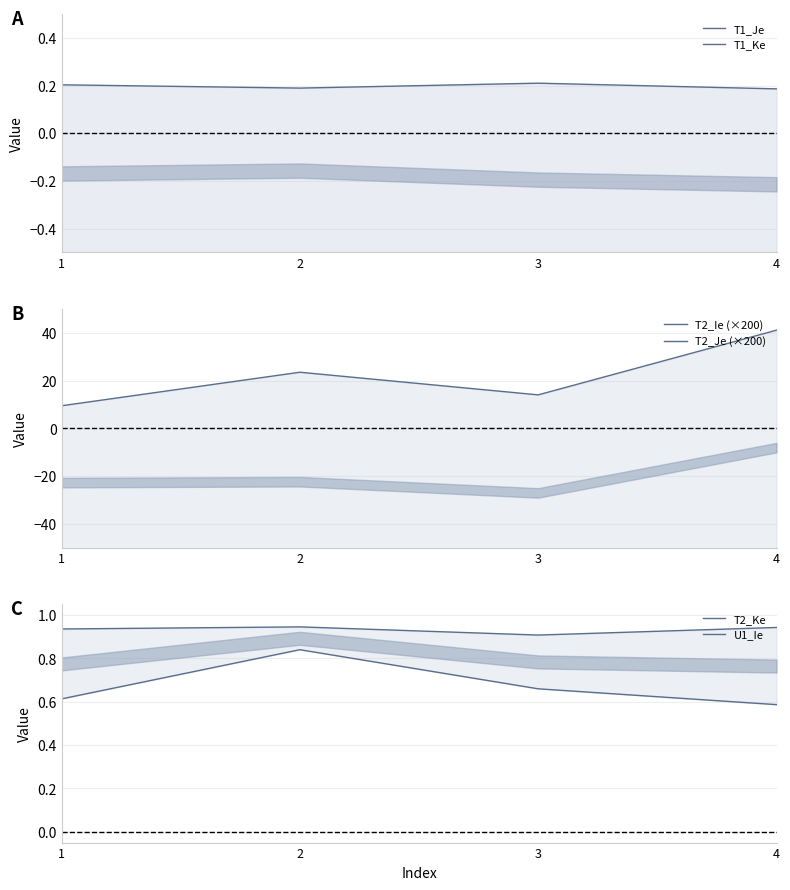

True or false: U1_Ie and T1_Je cross at least once.

False